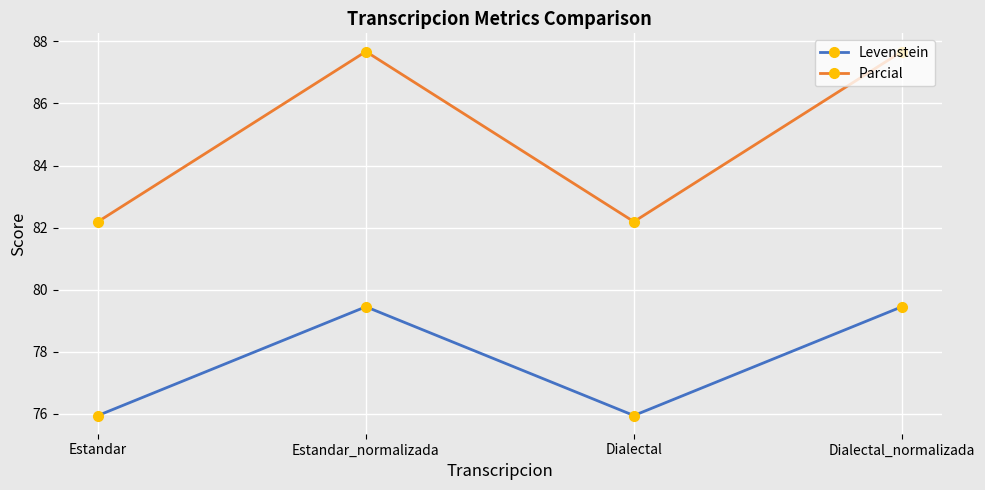

Which series changed the most between Estandar and Dialectal_normalizada?

Parcial